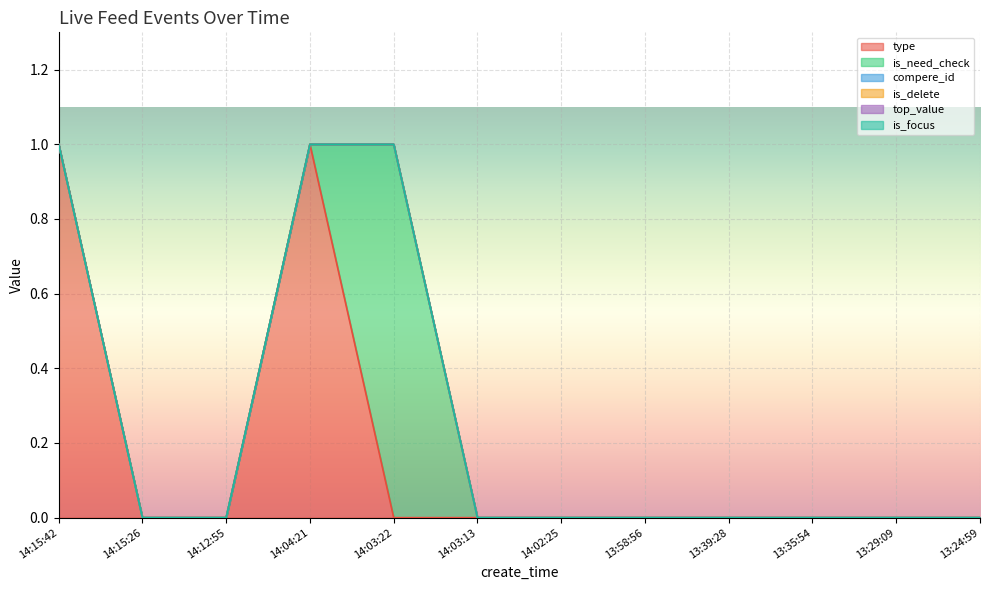

Which category has the lowest value in the top_value series?

14:15:42